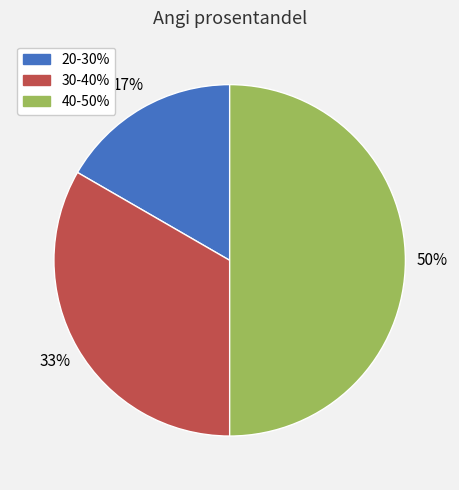

Is 30-40% the majority of the pie?

No